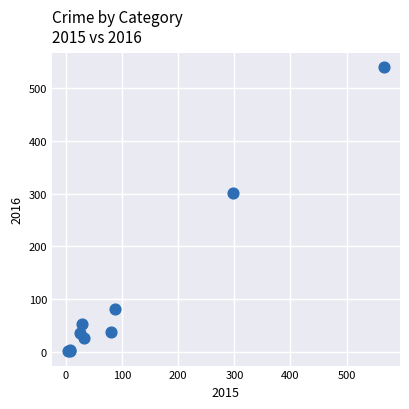

What Y value in the scatter plot is closest to 270?

301